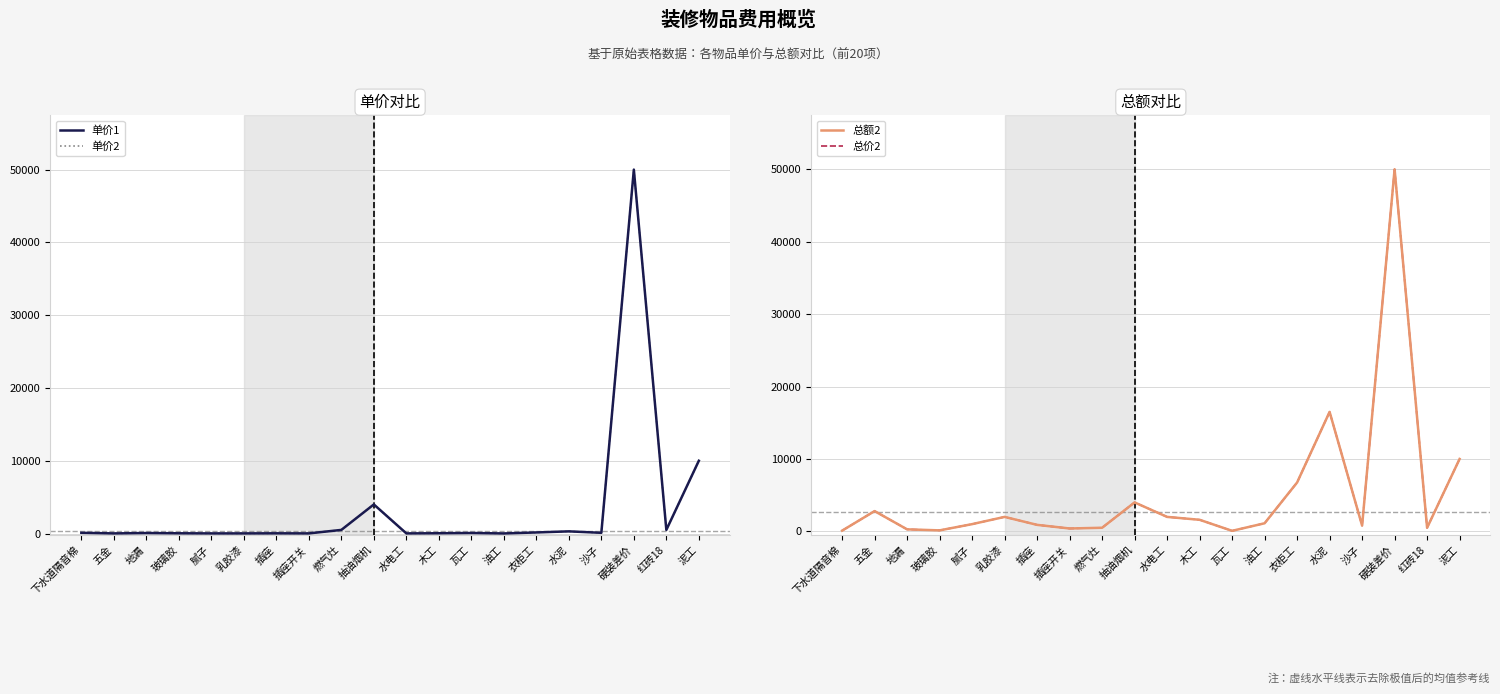

Which series has the largest range (max minus min)?

单价1